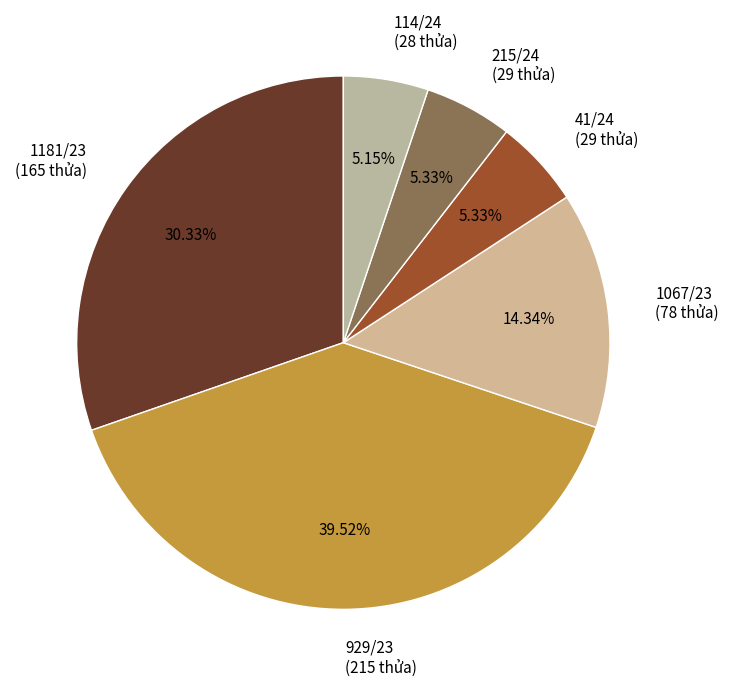

Do 114/24 (28 thửa) and 929/23 (215 thửa) together represent more than half of the pie?

No